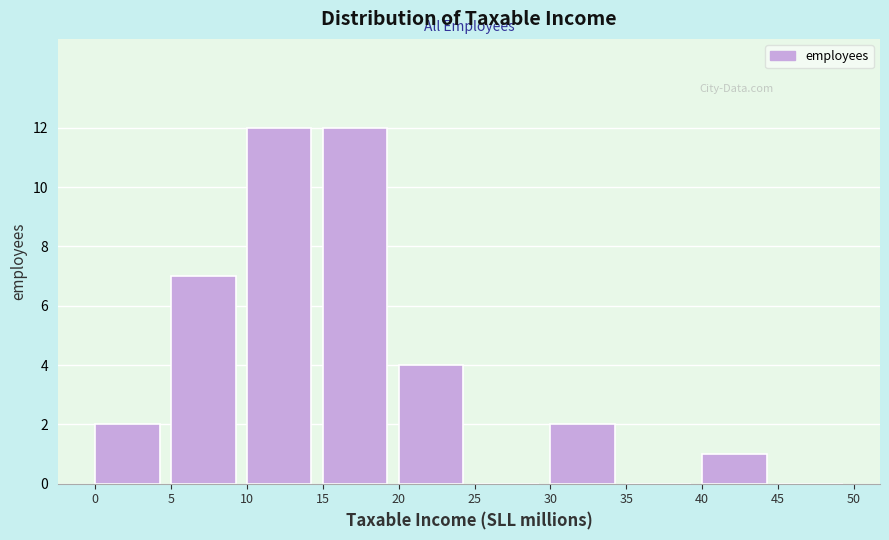

Reading left to right, transcribe this chart: for each bar, give the range it covers on the x-axis and its height. The values are not printed on the chart, so give them approximately, as read against the axis.

0 to 5: 2
5 to 10: 7
10 to 15: 12
15 to 20: 12
20 to 25: 4
25 to 30: 0
30 to 35: 2
35 to 40: 0
40 to 45: 1
45 to 50: 0